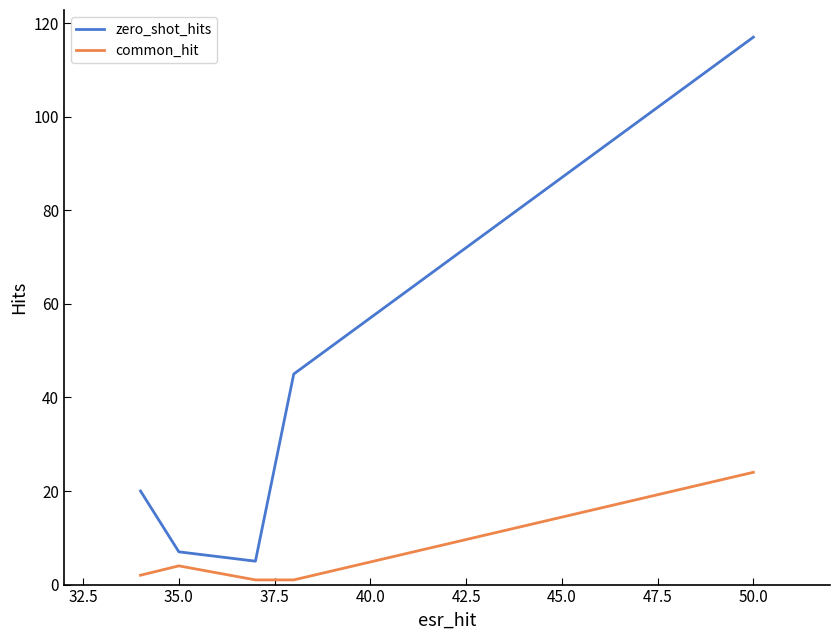

Which series has the widest spread of values?

zero_shot_hits